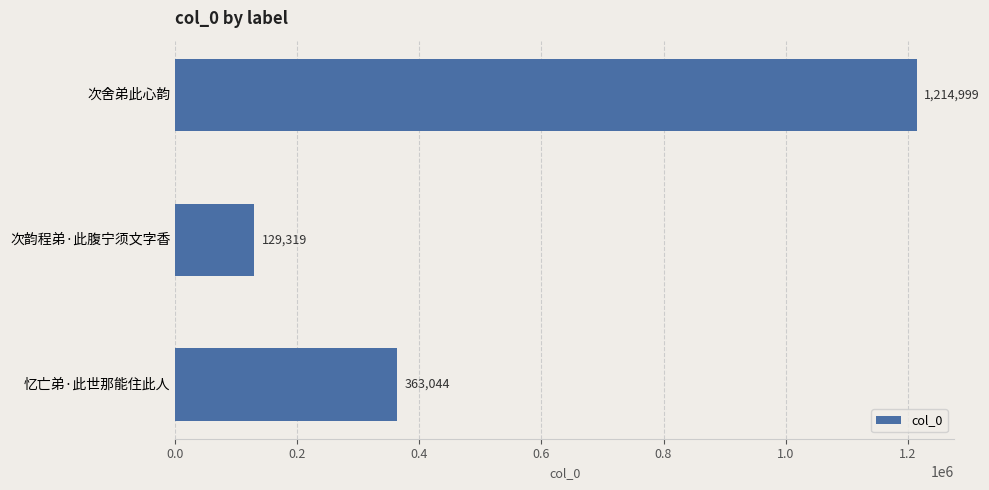

Is it true that the value at 次舍弟此心韵 is 1792931?

False